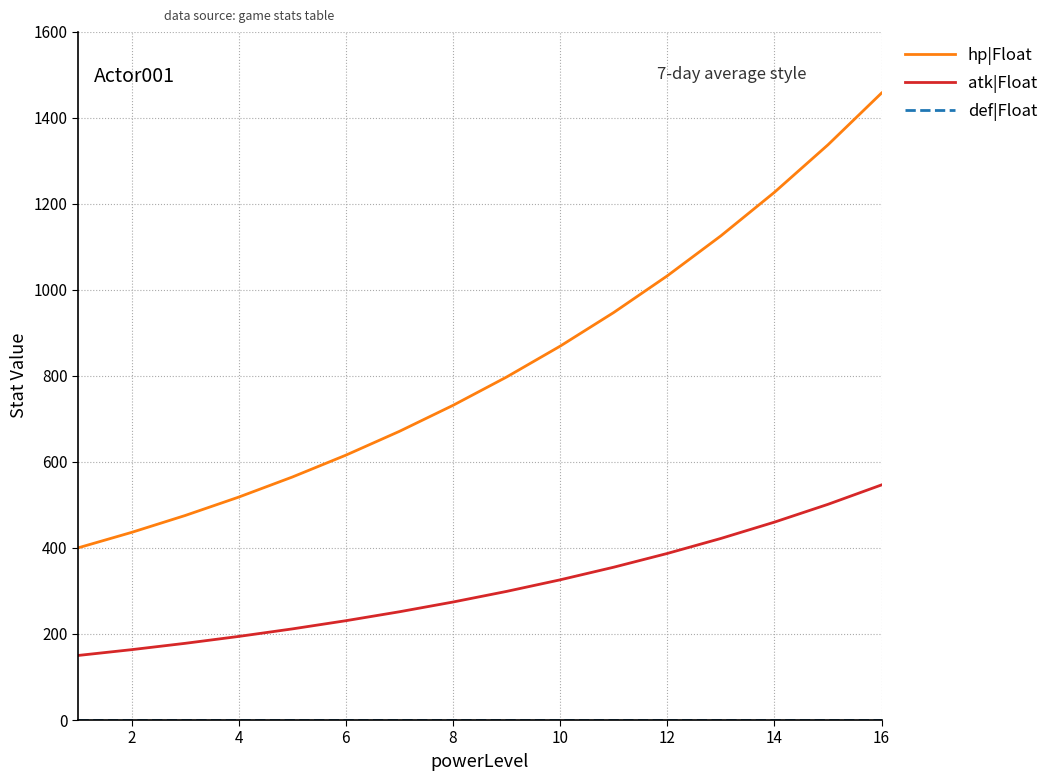

True or false: hp|Float has more than 1 interior local peaks.

False